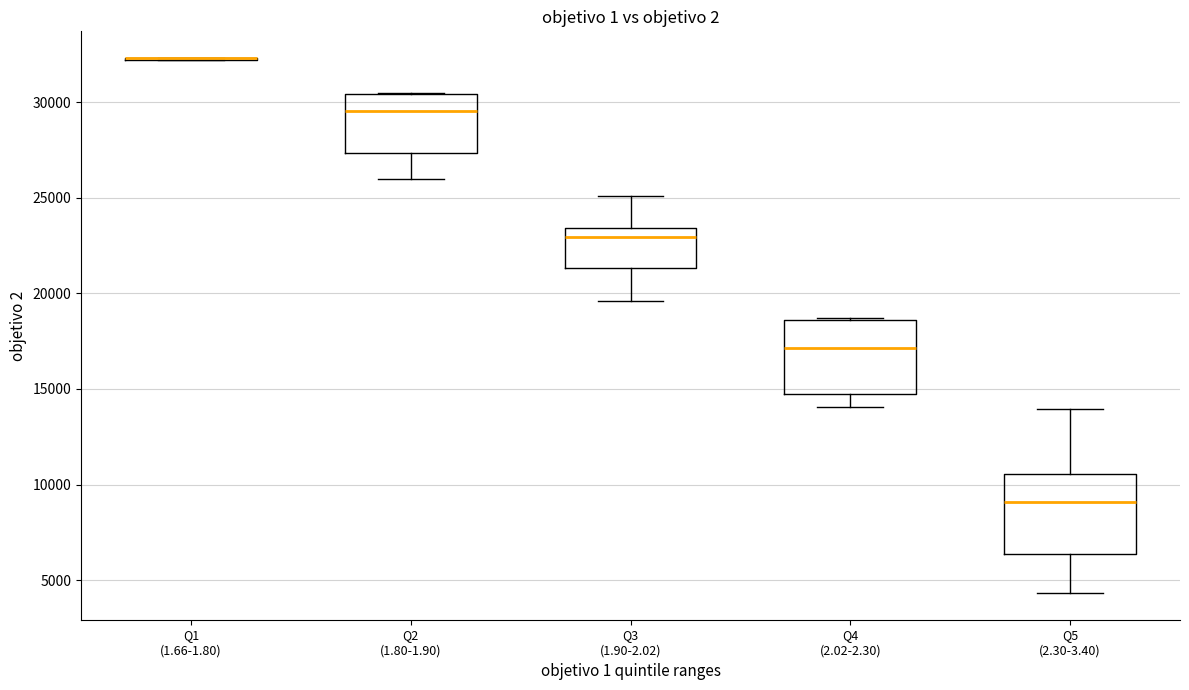

Reading left to right, transcribe this box plot: for each box, give where its median line is, the range the box spans, and where its two whiskers end, as read against the y-axis. The values are not printed on the chart, so give them approximately, as read against the axis.

Q1 (1.66-1.80): box collapsed to a line at 32500, whiskers 32000 to 32500
Q2 (1.80-1.90): median 29500, box 27500 to 30500, whiskers 26000 to 30500
Q3 (1.90-2.02): median 23000, box 21500 to 23500, whiskers 19500 to 25000
Q4 (2.02-2.30): median 17000, box 14500 to 18500, whiskers 14000 to 18500
Q5 (2.30-3.40): median 9000, box 6500 to 10500, whiskers 4500 to 14000